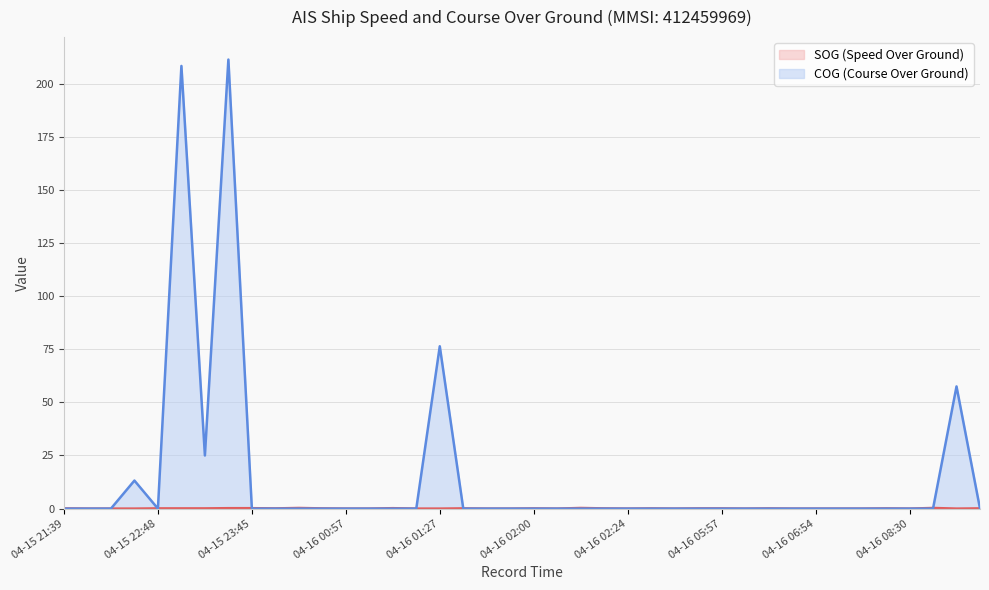

Rank the series at 21 from highest to lowest value.

SOG (line), COG (line)